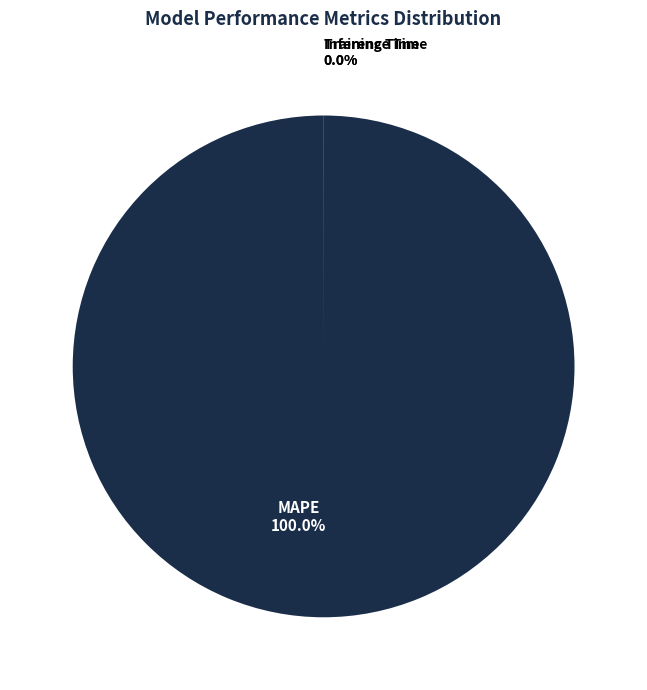

What is the change in value from MAPE to Training Time?

-68.2